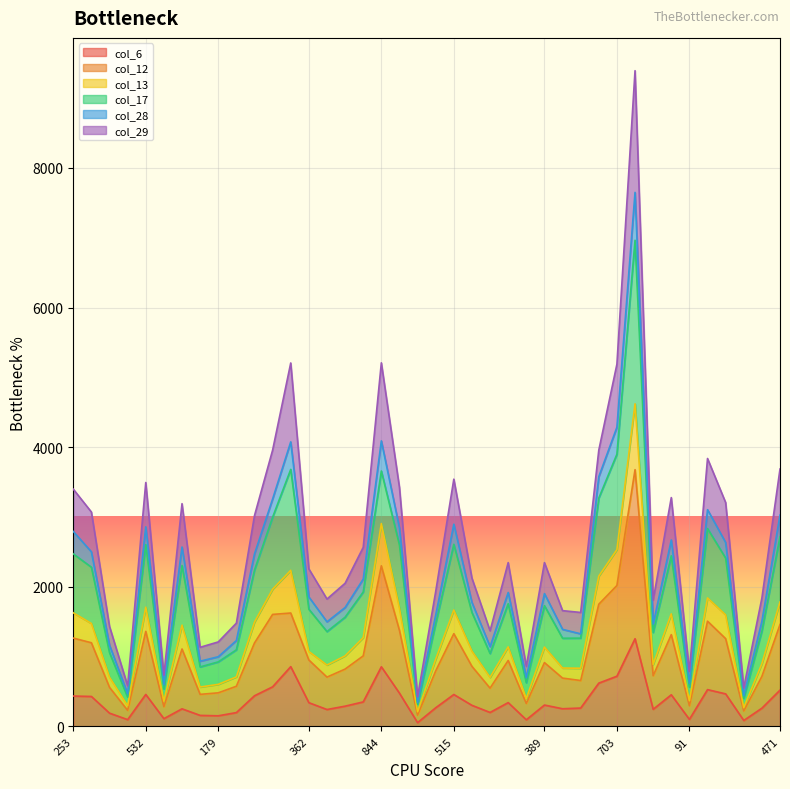

The col_13 series shows 1134 at 163. True or false?

True